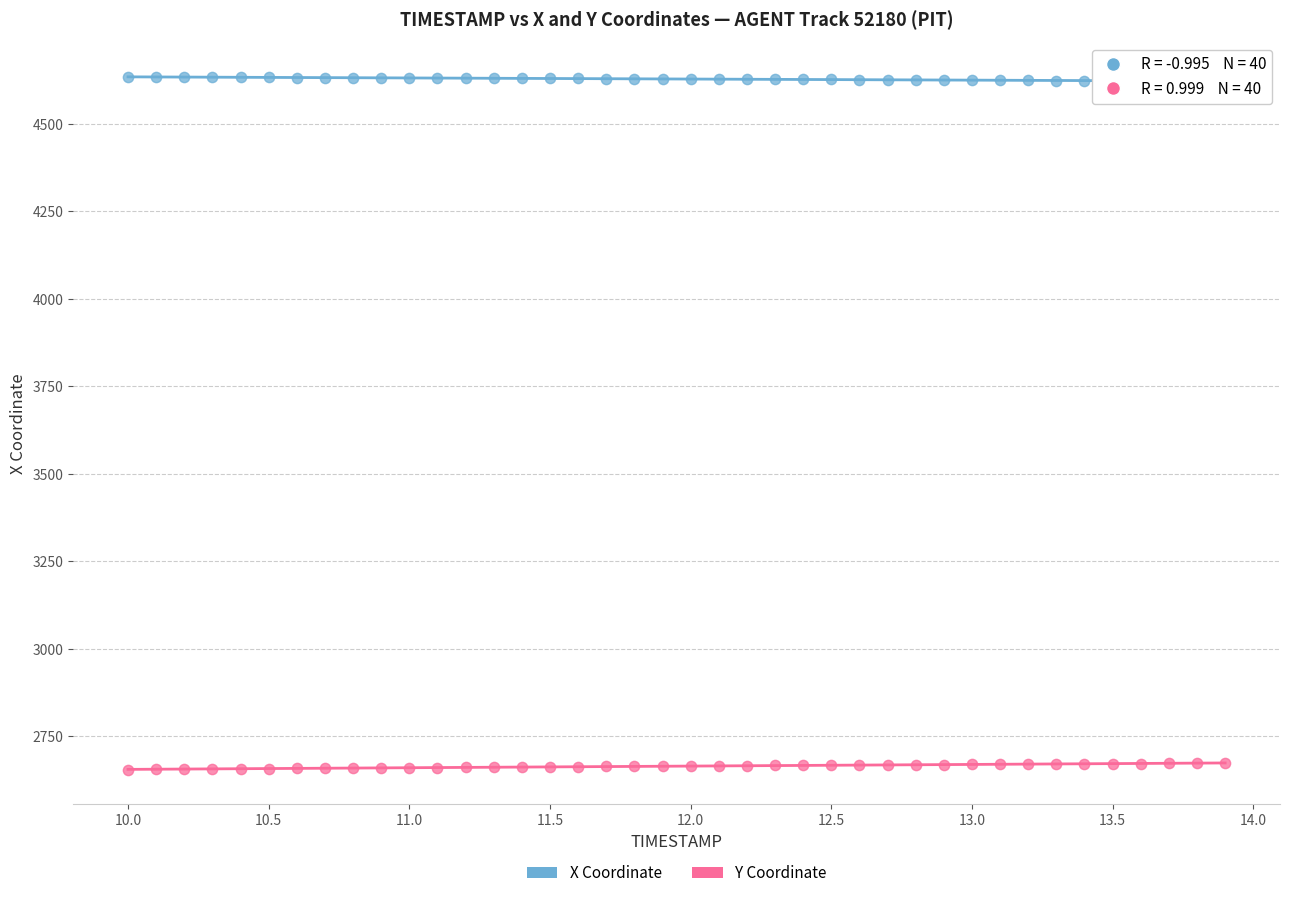

What are all the series names shown in the legend?

X Coordinate, Y Coordinate